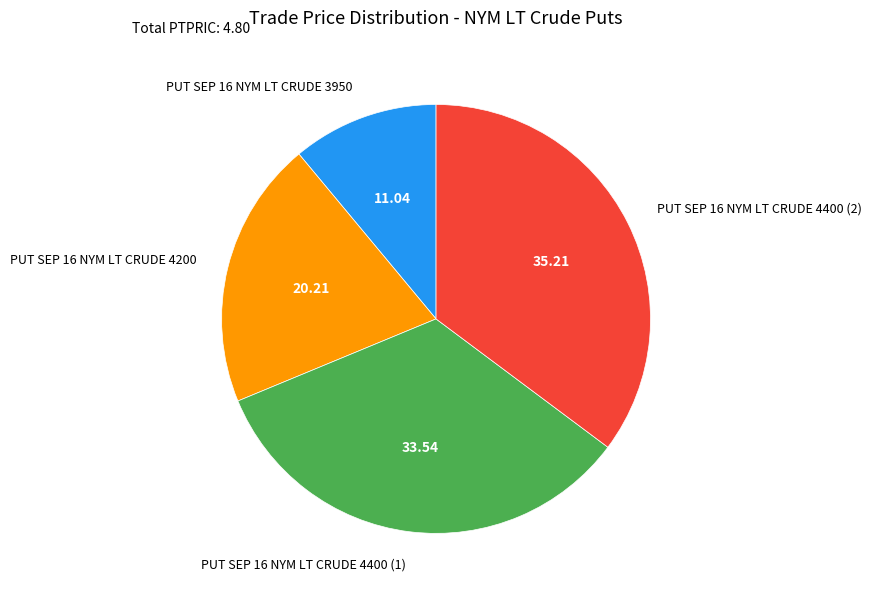

Which slice is the largest?

PUT SEP 16 NYM LT CRUDE 4400 (2)